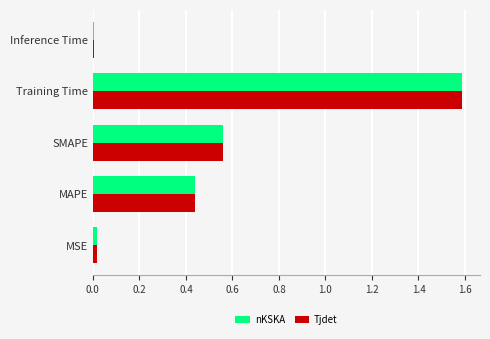

The Tjdet series shows 0.0 at Inference Time. True or false?

True